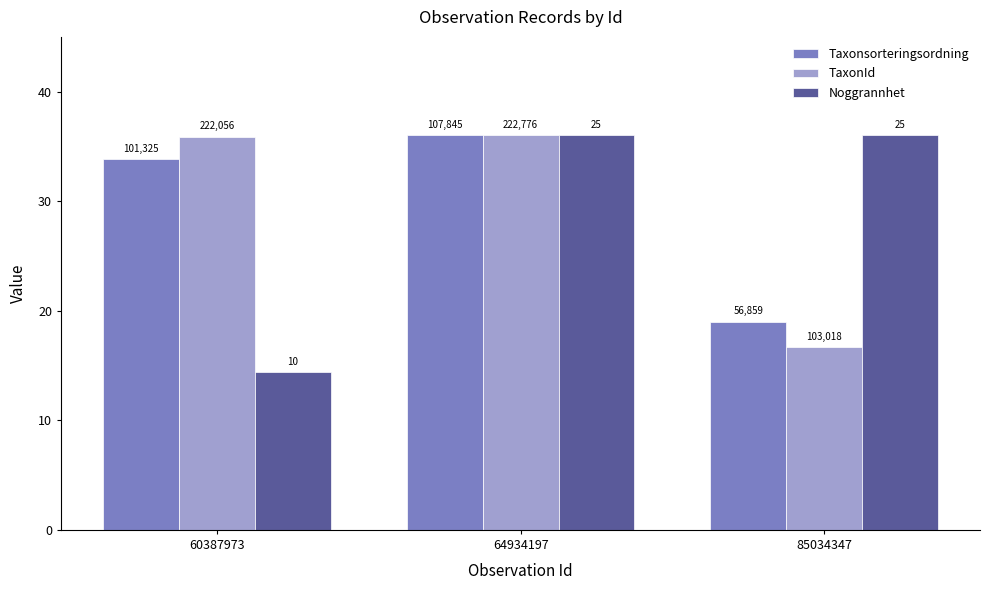

What are all the series names shown in the legend?

Taxonsorteringsordning, TaxonId, Noggrannhet